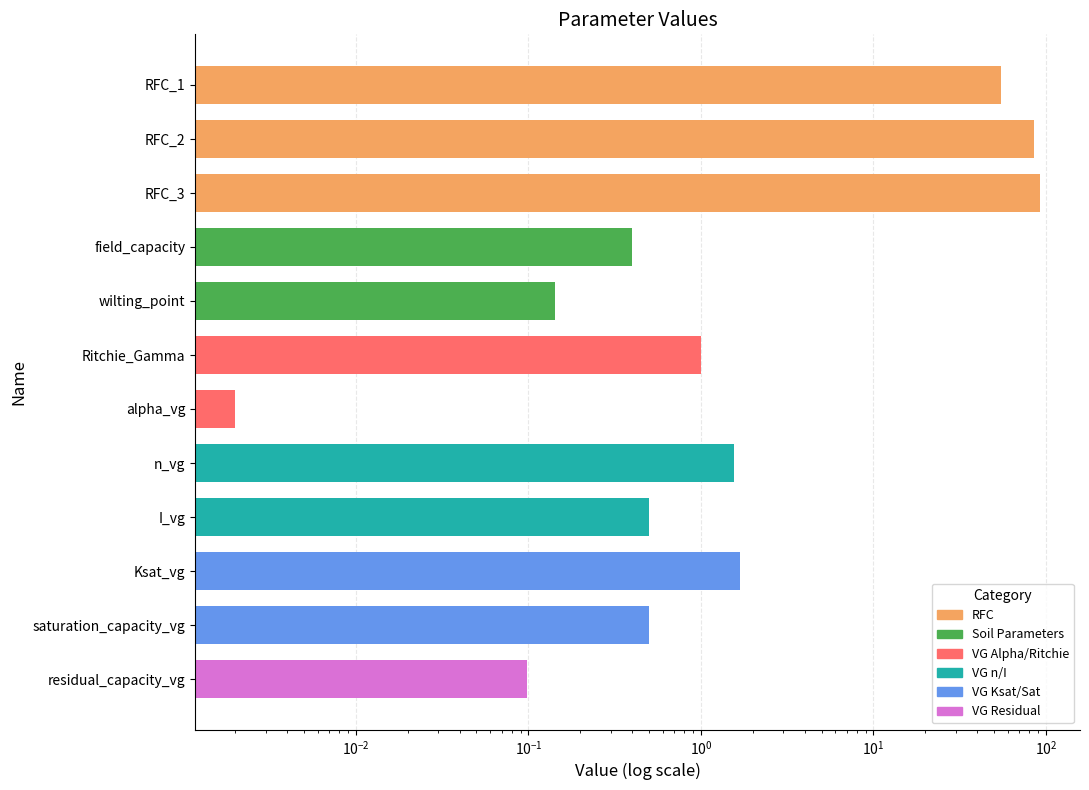

How many values are below 1?

6